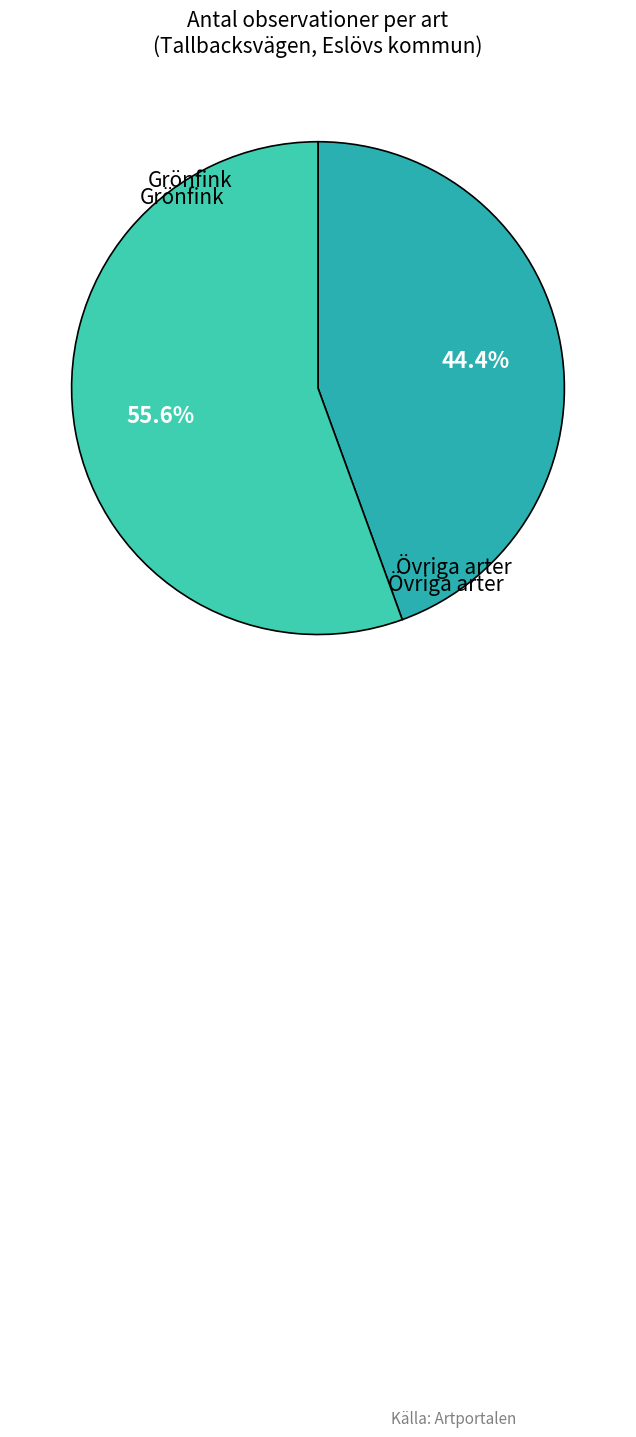

What percentage is the Grönfink slice, to the nearest percent?

44%